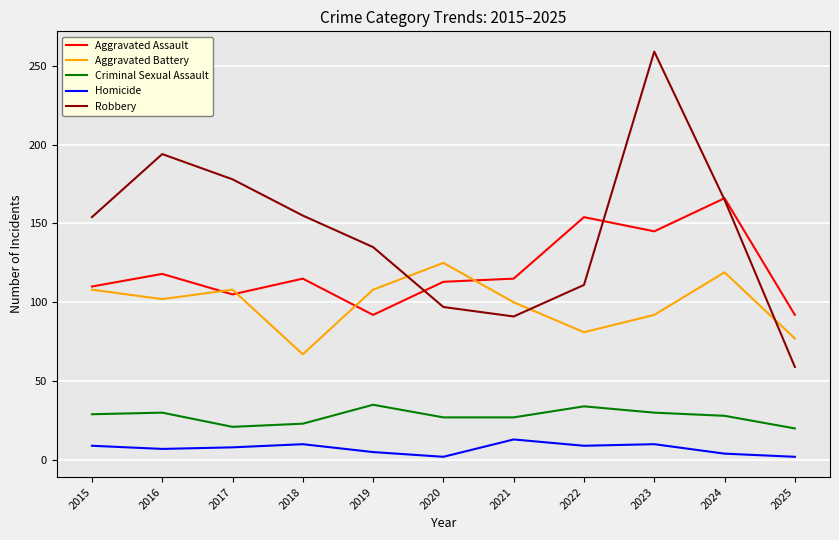

How many lines are shown in the chart?

5